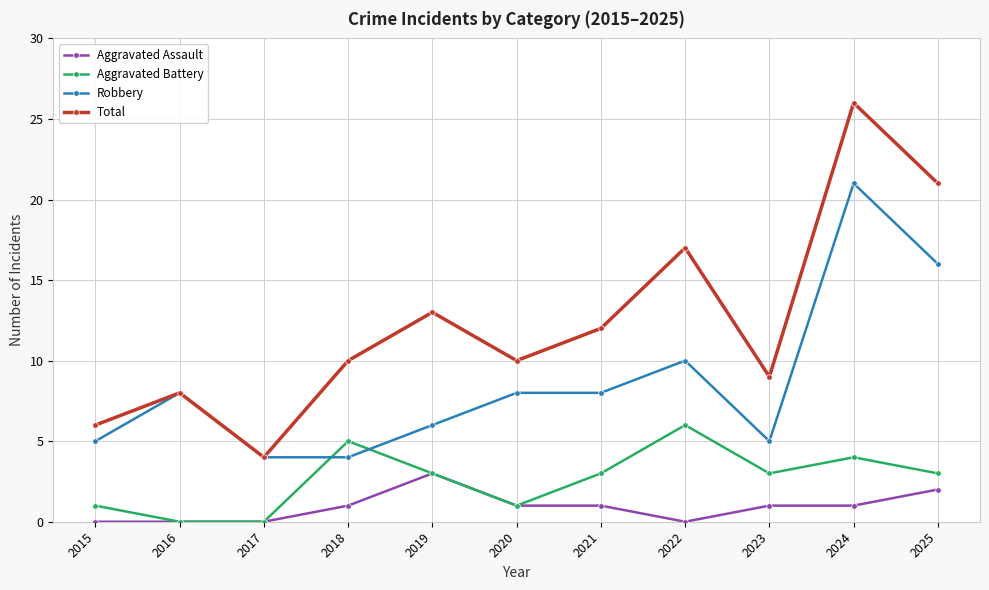

Reading left to right, extract all data points from this chart.

Aggravated Assault: 2015=0	2016=0	2017=0	2018=1	2019=3	2020=1	2021=1	2022=0	2023=1	2024=1	2025=2
Aggravated Battery: 2015=1	2016=0	2017=0	2018=5	2019=3	2020=1	2021=3	2022=6	2023=3	2024=4	2025=3
Robbery: 2015=5	2016=8	2017=4	2018=4	2019=6	2020=8	2021=8	2022=10	2023=5	2024=21	2025=16
Total: 2015=6	2016=8	2017=4	2018=10	2019=13	2020=10	2021=12	2022=17	2023=9	2024=26	2025=21